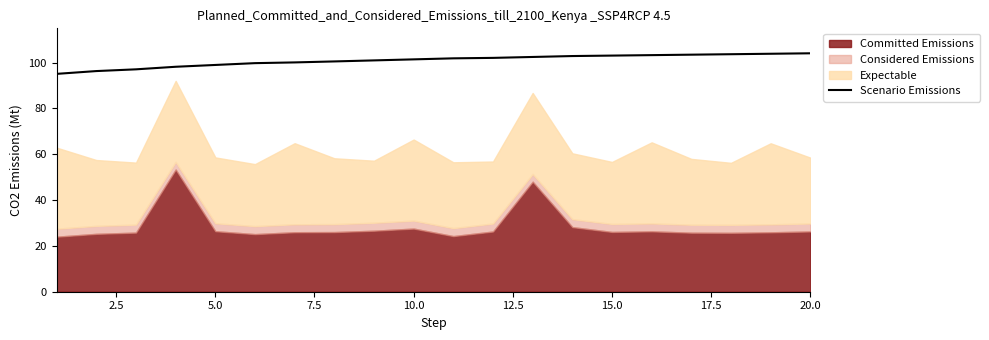

The Scenario Emissions series shows 60.8 at 10.0. True or false?

False